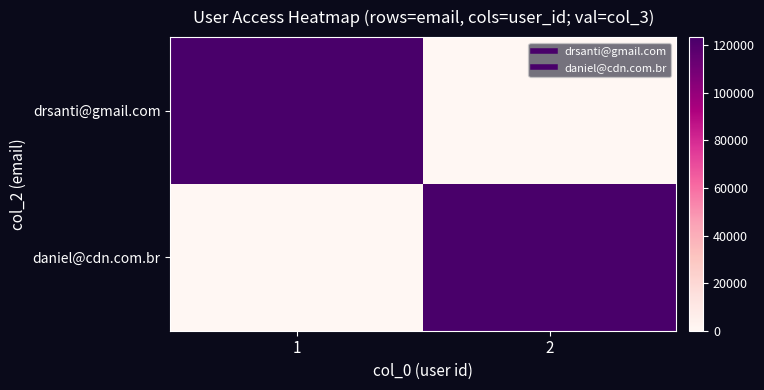

How many categories are shown in the chart?

2